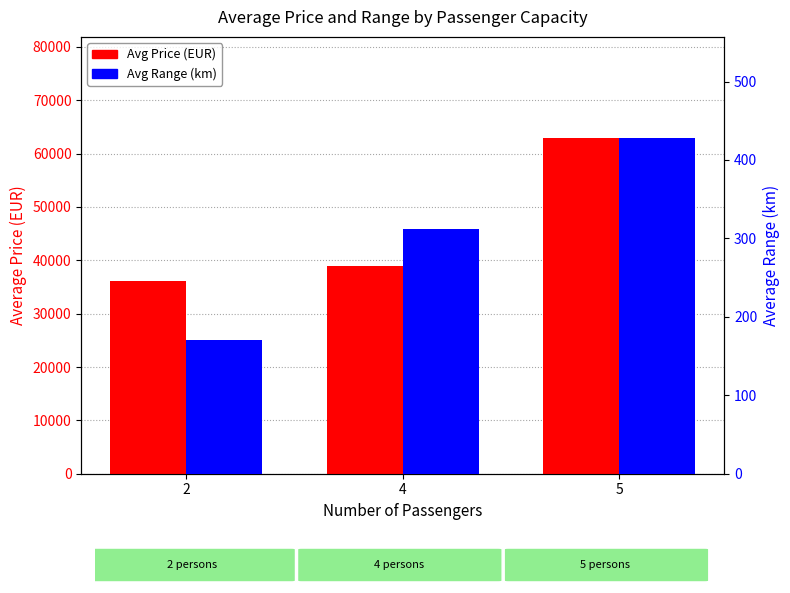

What is the average value of the Avg Range (km) series?

303.3